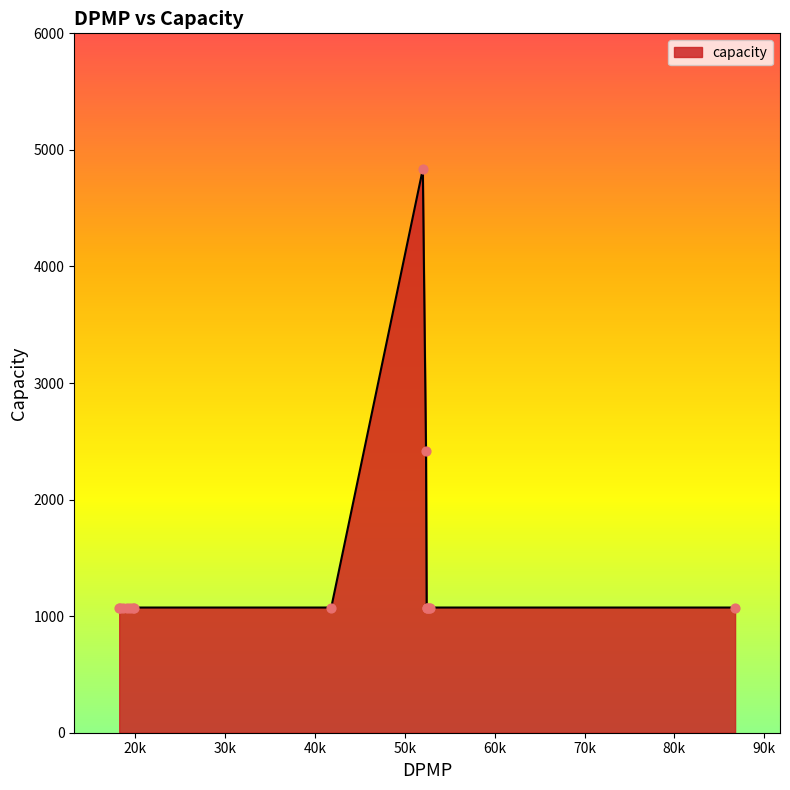

What is the maximum value shown in the chart?

4836